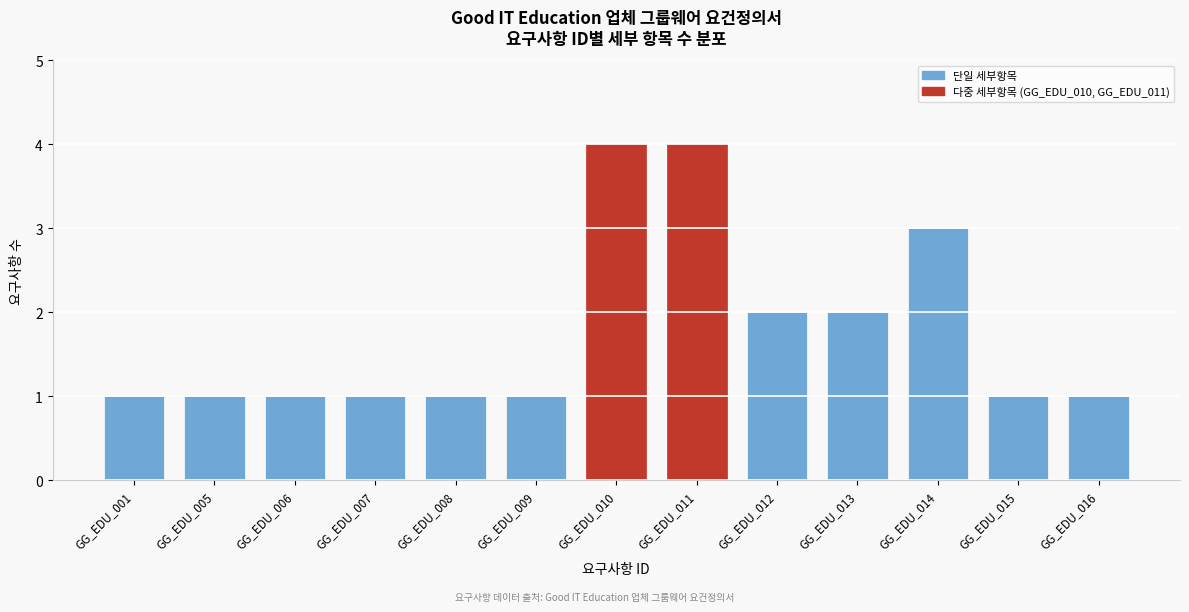

Reading left to right, what are all the values shown in this chart?

1	1	1	1	1	1	4	4	2	2	3	1	1